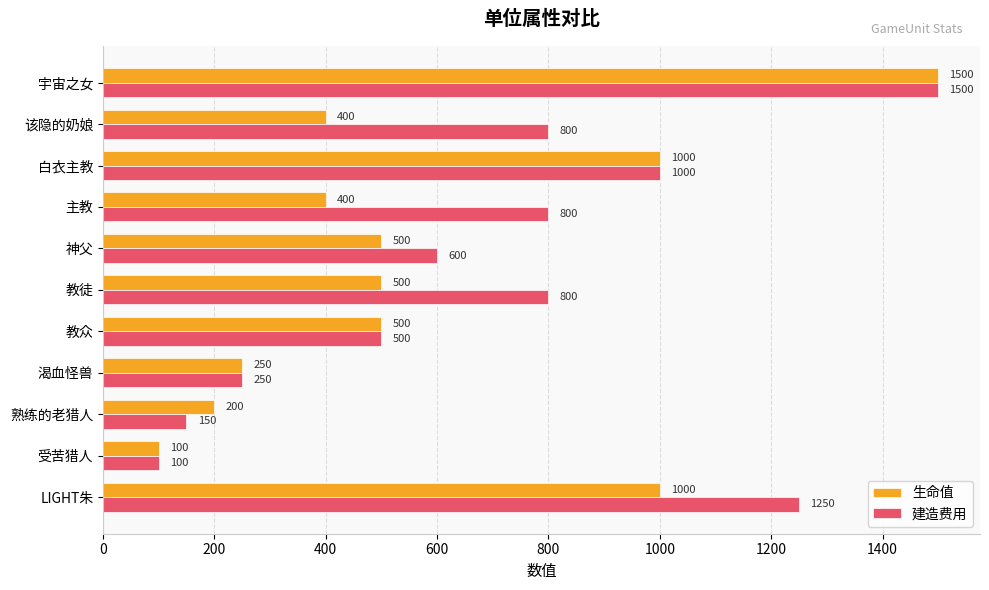

At which category is the sum across all series the highest?

宇宙之女